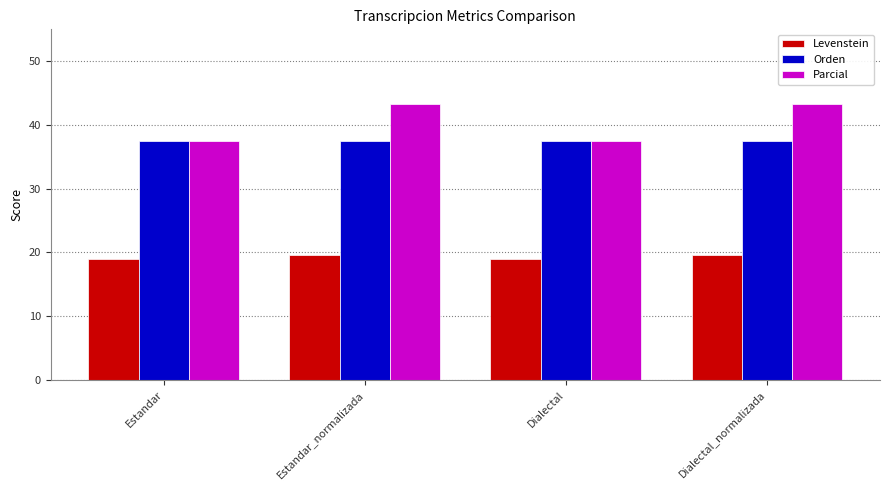

Rank the series at Dialectal_normalizada from highest to lowest value.

Parcial, Orden, Levenstein